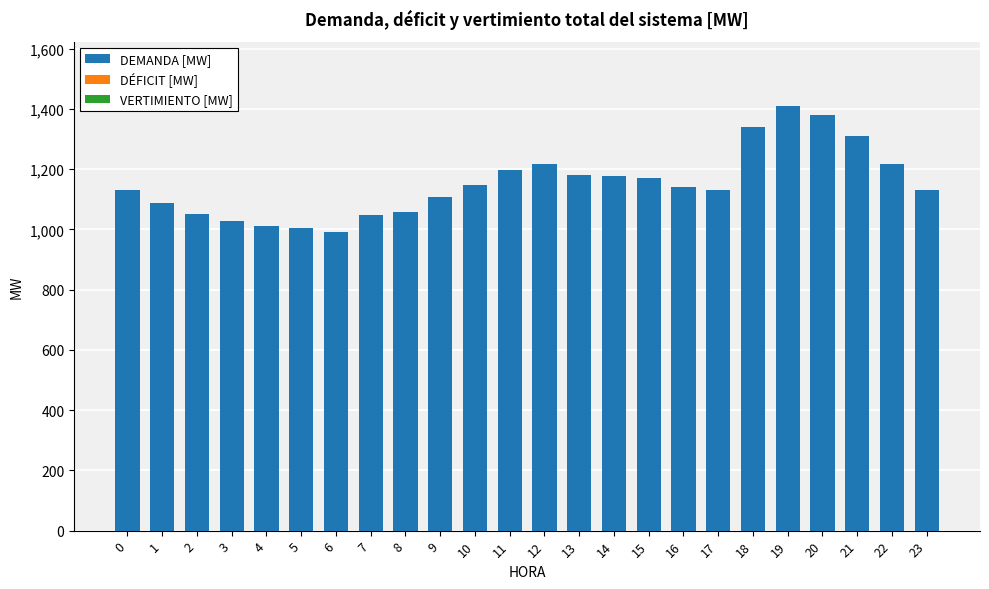

Does the chart contain any negative values?

No